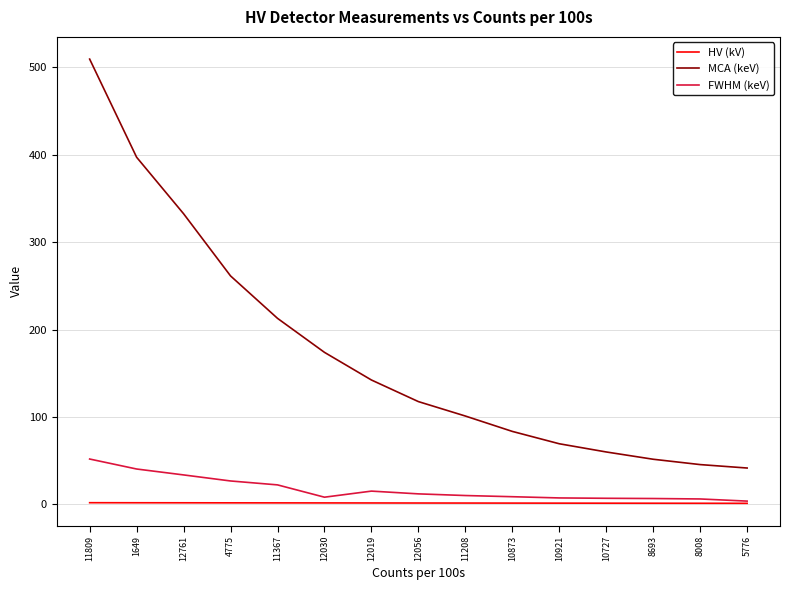

What is the greatest value displayed?

509.2